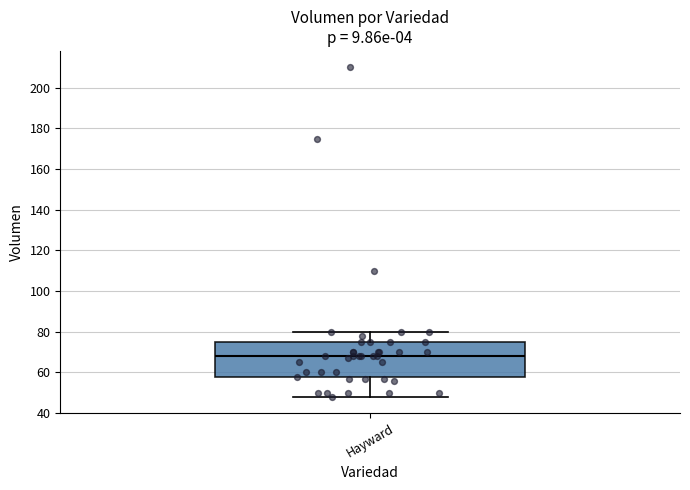

Where does the lower whisker of the box for Hayward end on the y-axis? The values are not printed on the chart, so give them approximately, as read against the axis.

48